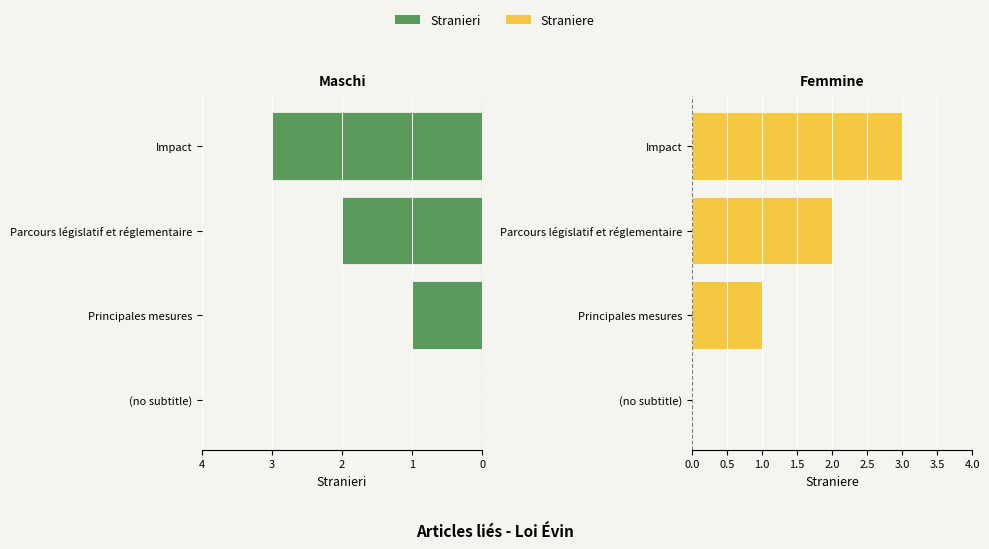

Which series has the largest total across all categories?

Straniere